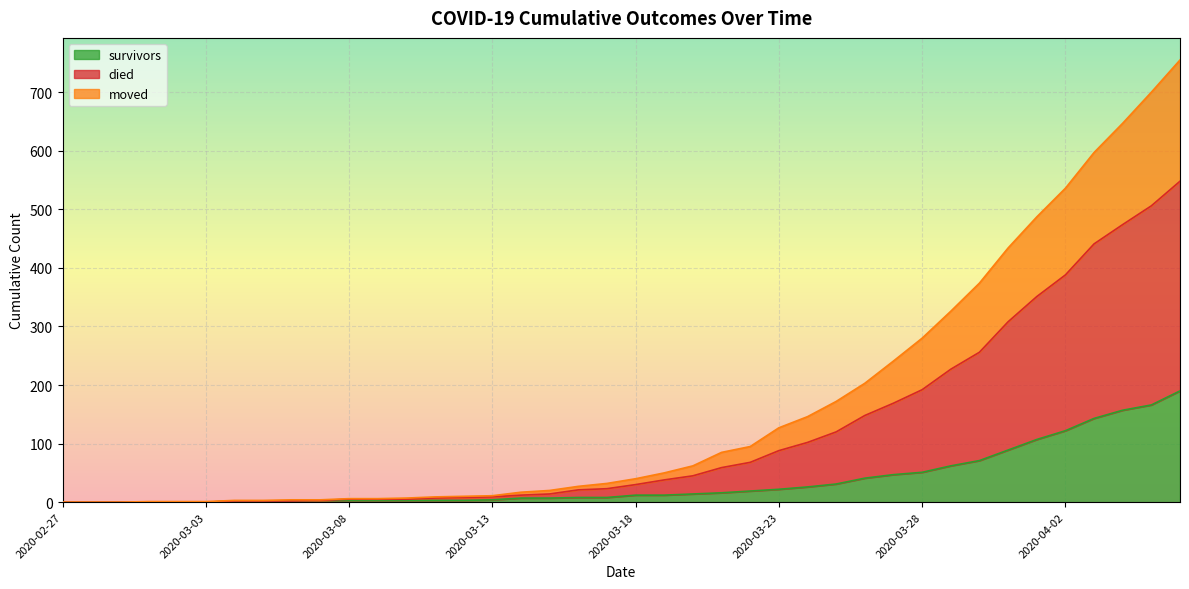

What is the highest value of the survivors series?

190